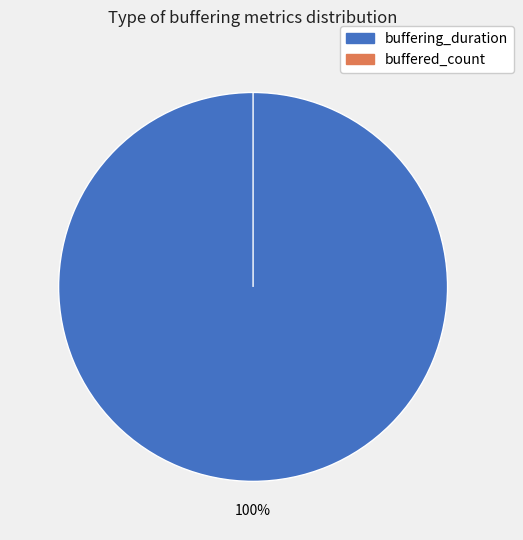

To the nearest percent, what is the combined percentage of buffering_duration and buffered_count?

100%